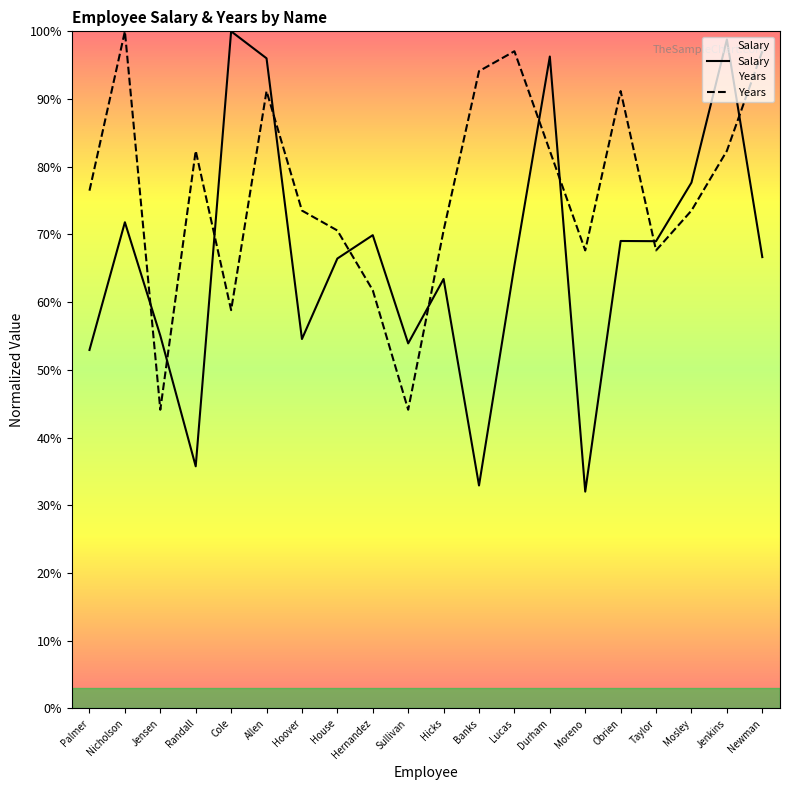

At Jensen, list the series in order from smallest to largest.

Years, Salary